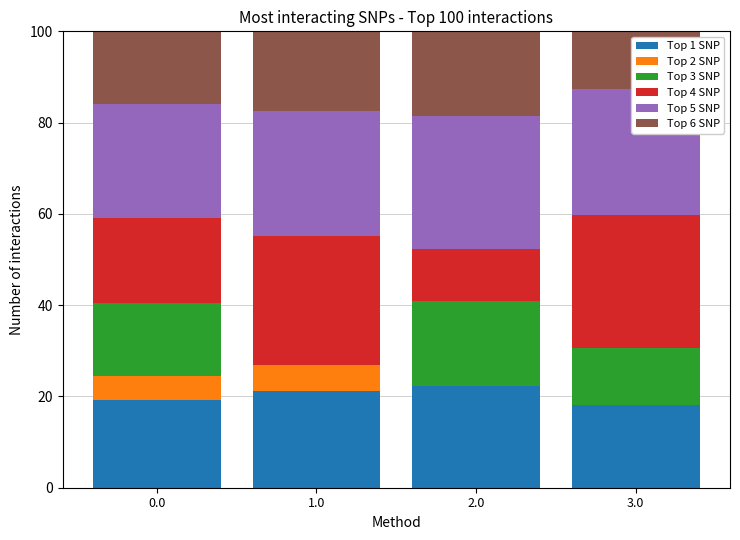

What is the total value across all series at 2.0?

100.0